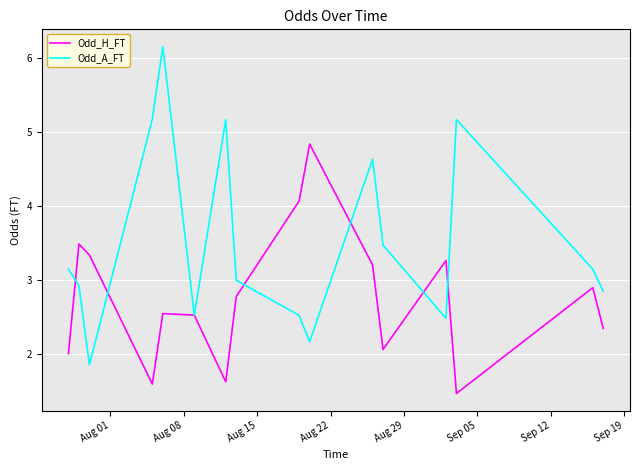

True or false: Odd_A_FT and Odd_H_FT cross at least once.

True